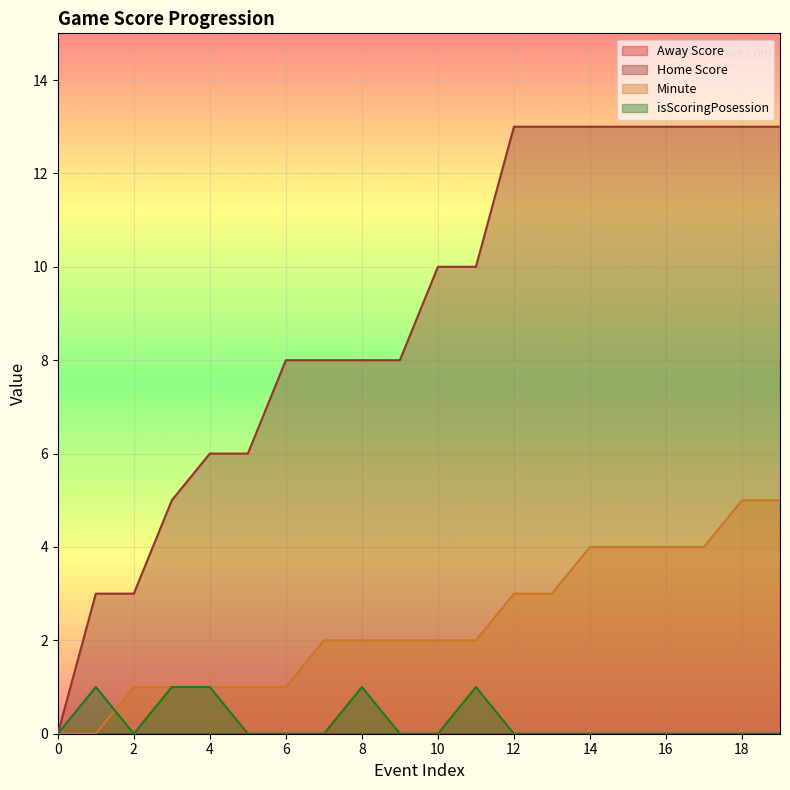

How many lines are shown in the chart?

4